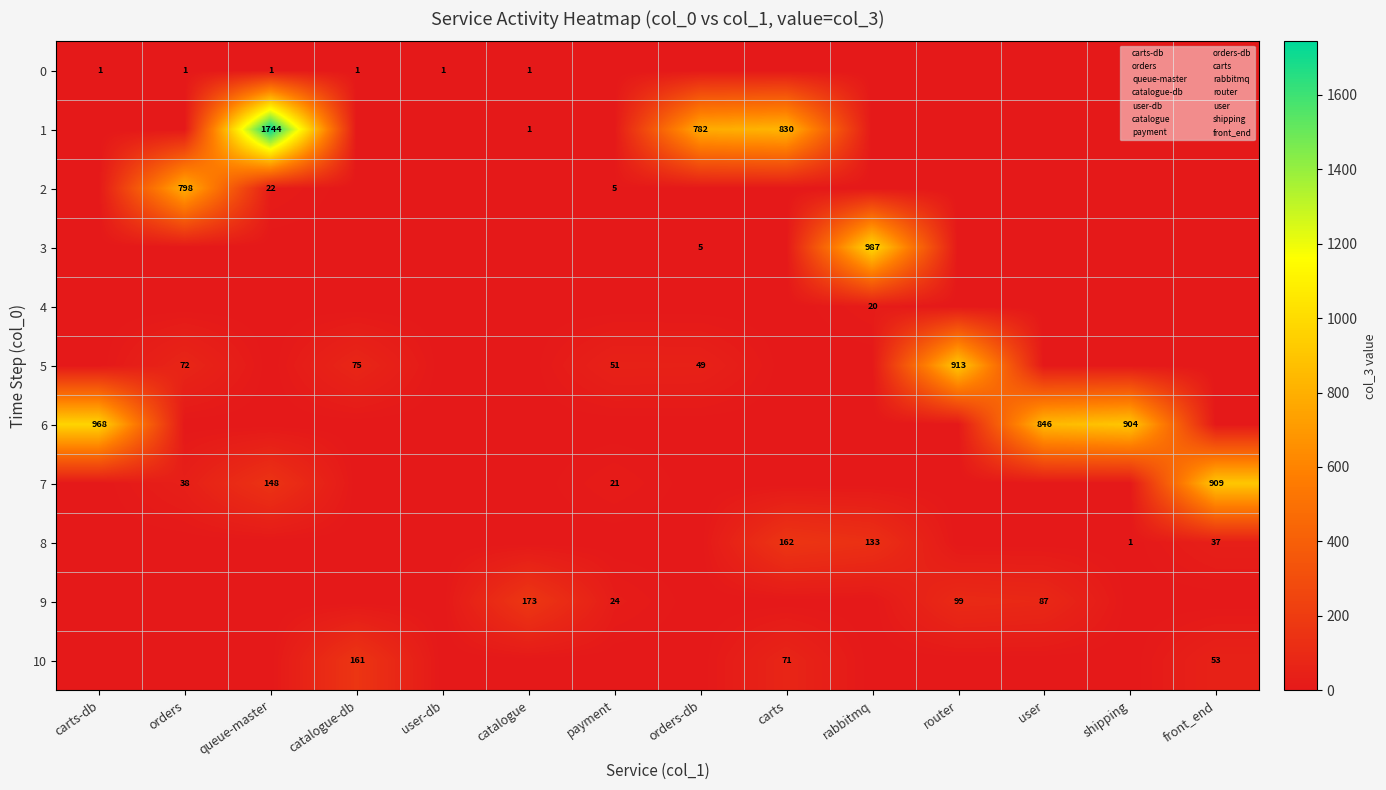

The 5 series shows 376 at carts. True or false?

False